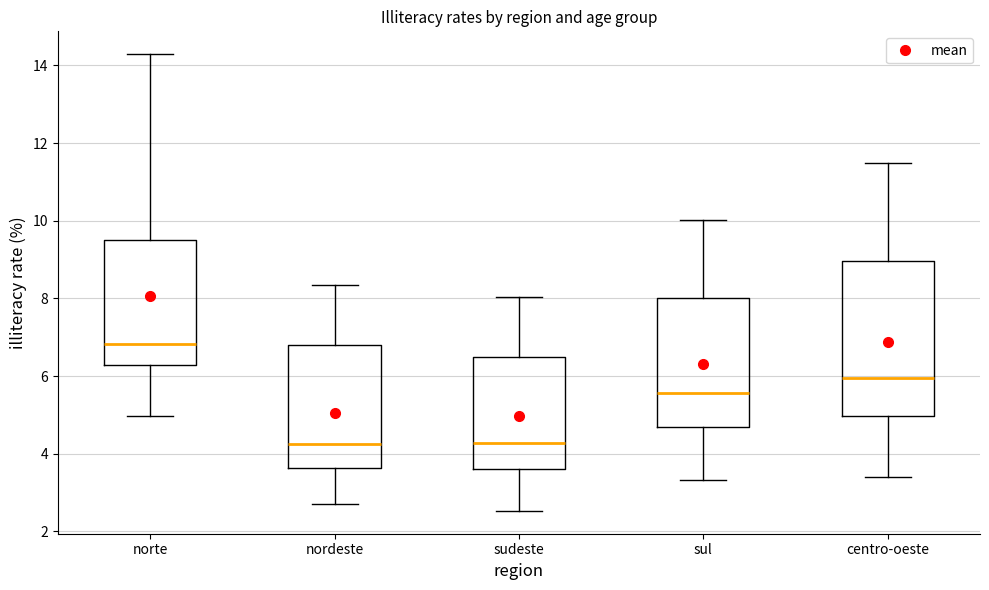

Where does the median line of the box for centro-oeste sit on the y-axis? The values are not printed on the chart, so give them approximately, as read against the axis.

6.0